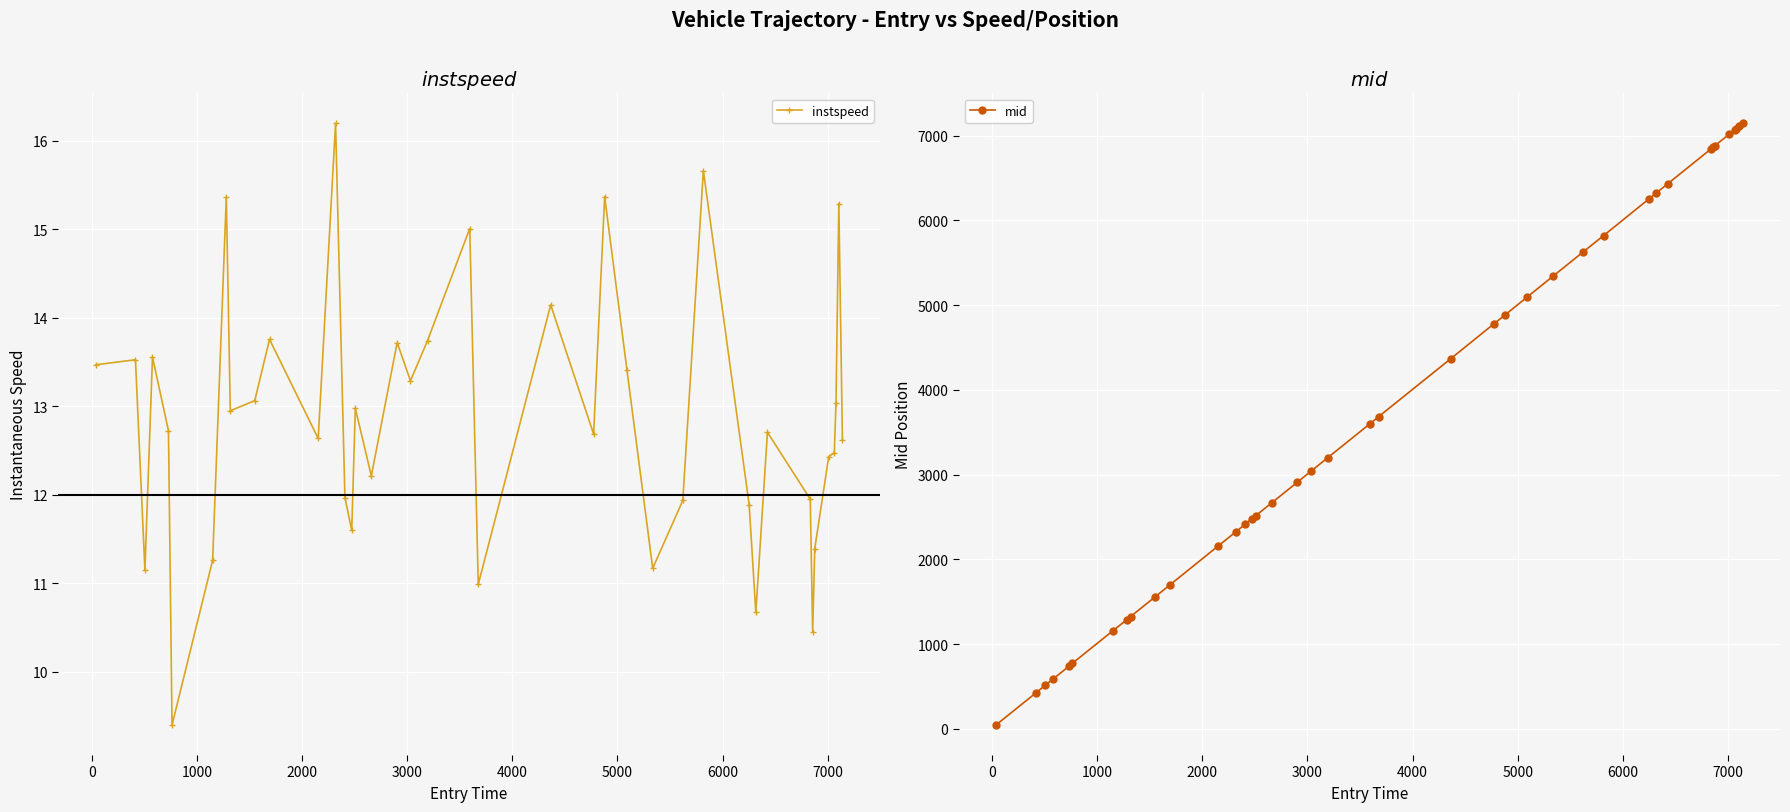

What is the highest value of the instspeed series?

16.2